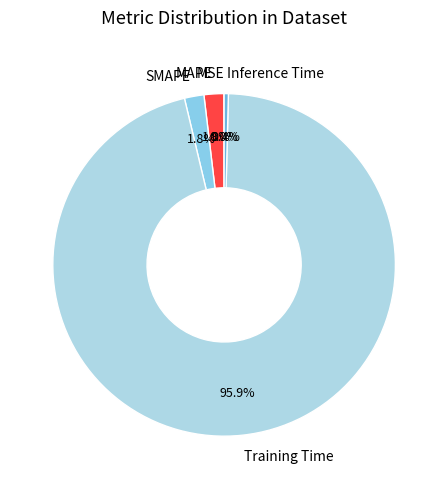

Is it true that Training Time is 96% of the pie?

True